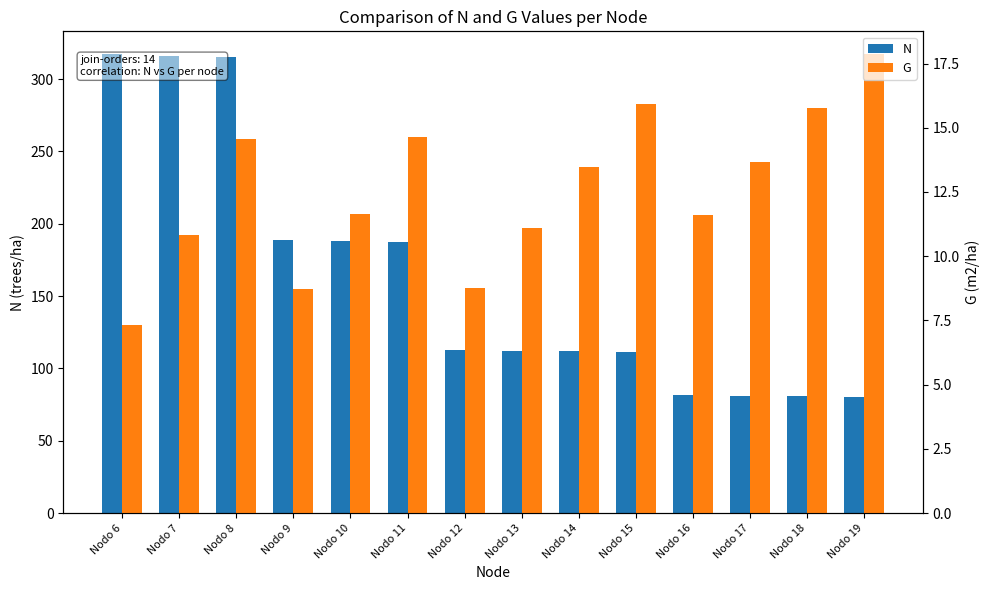

Is it true that N equals 267.7 at Nodo 9?

False